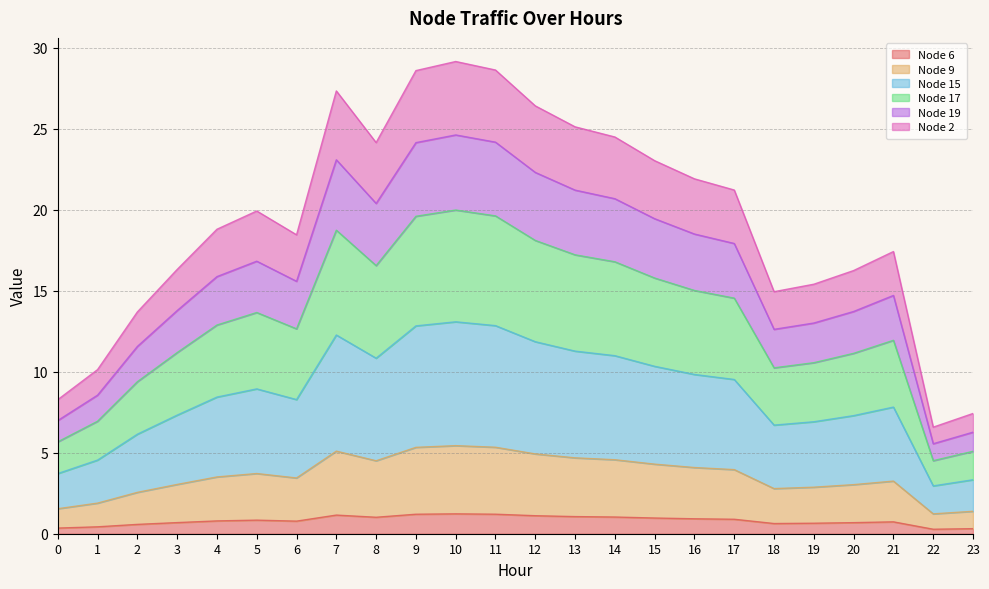

Does the chart display data point markers on the line(s)?

No